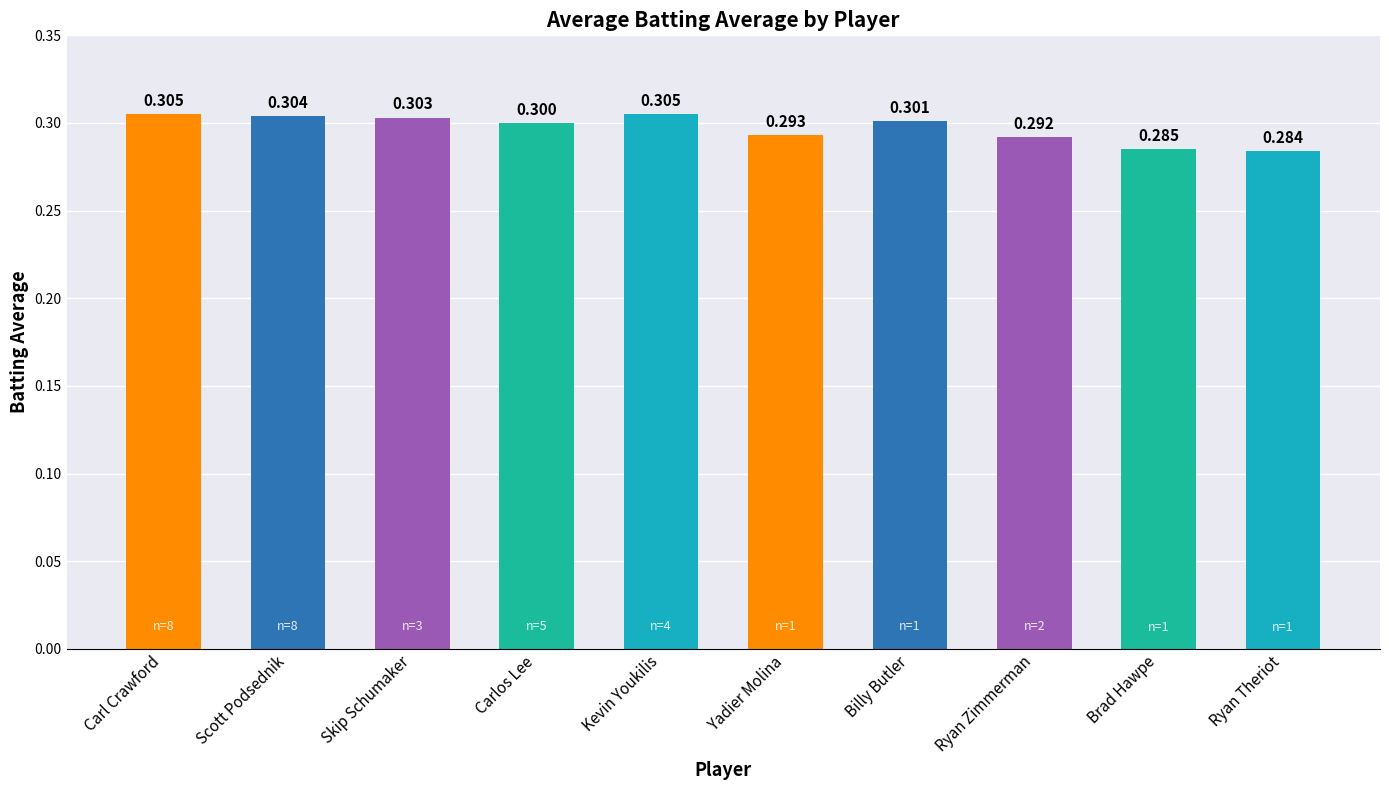

What is the sum of the values at Ryan Zimmerman and Ryan Theriot?

0.6